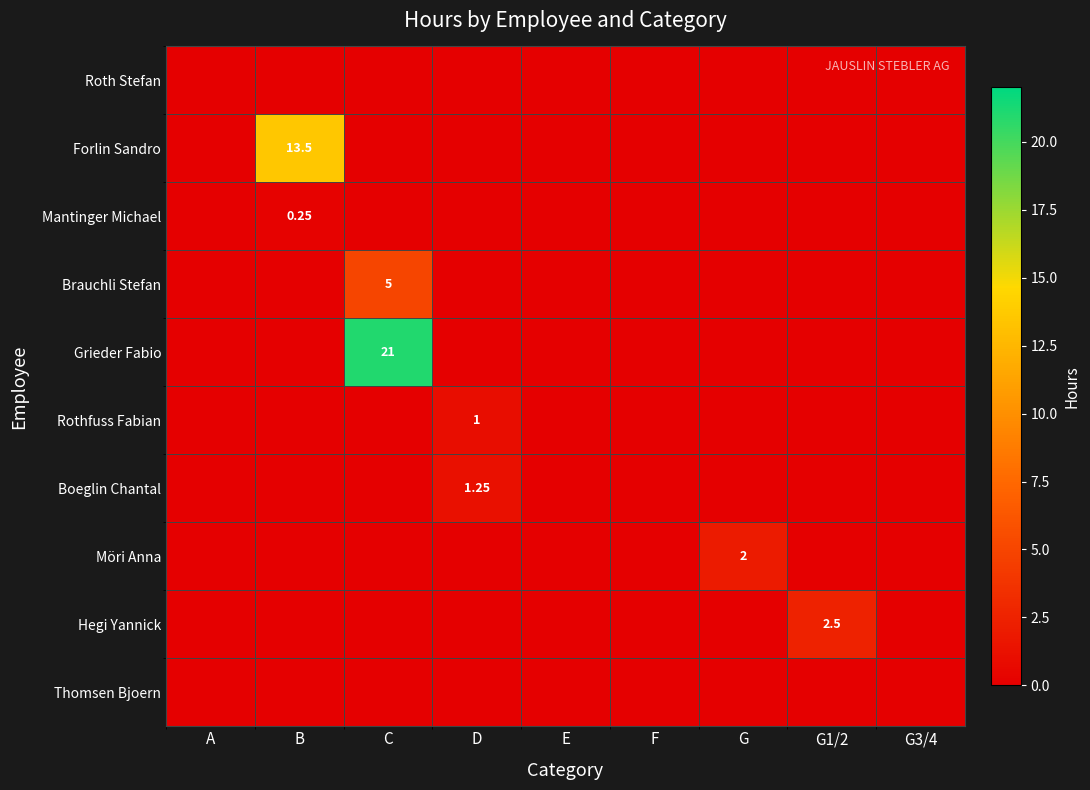

Count the number of data series in this chart.

10